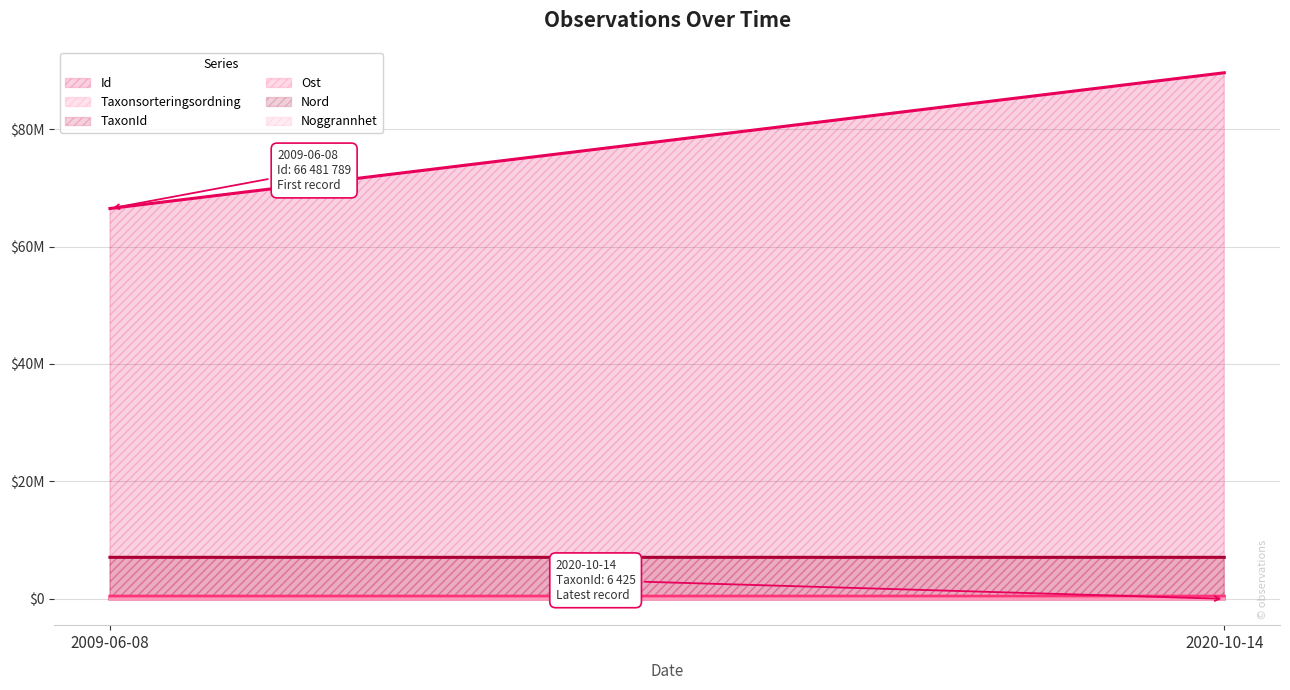

What is the total value across all series at 2020-10-14?

97216979